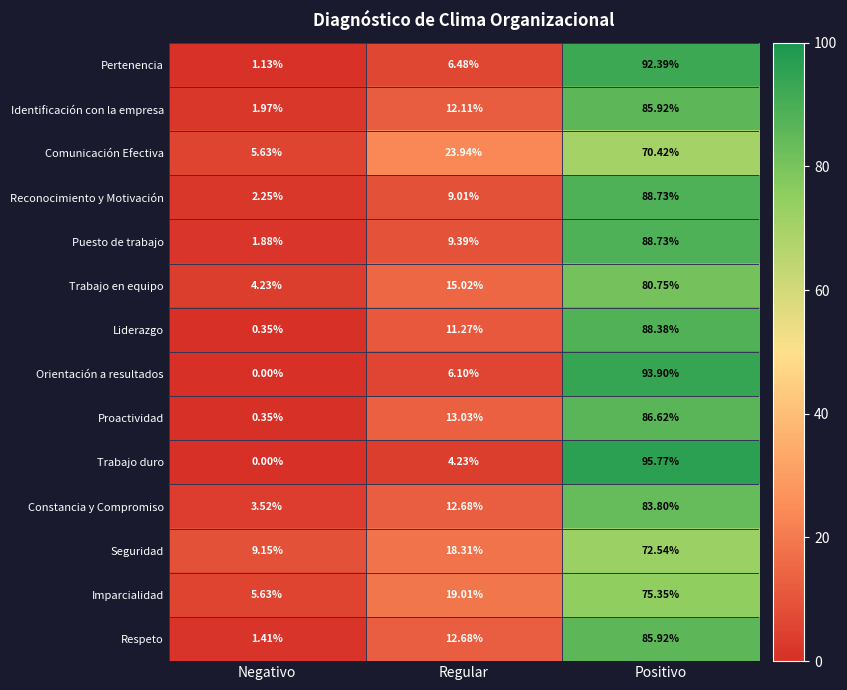

Which series has the widest spread of values?

Trabajo duro